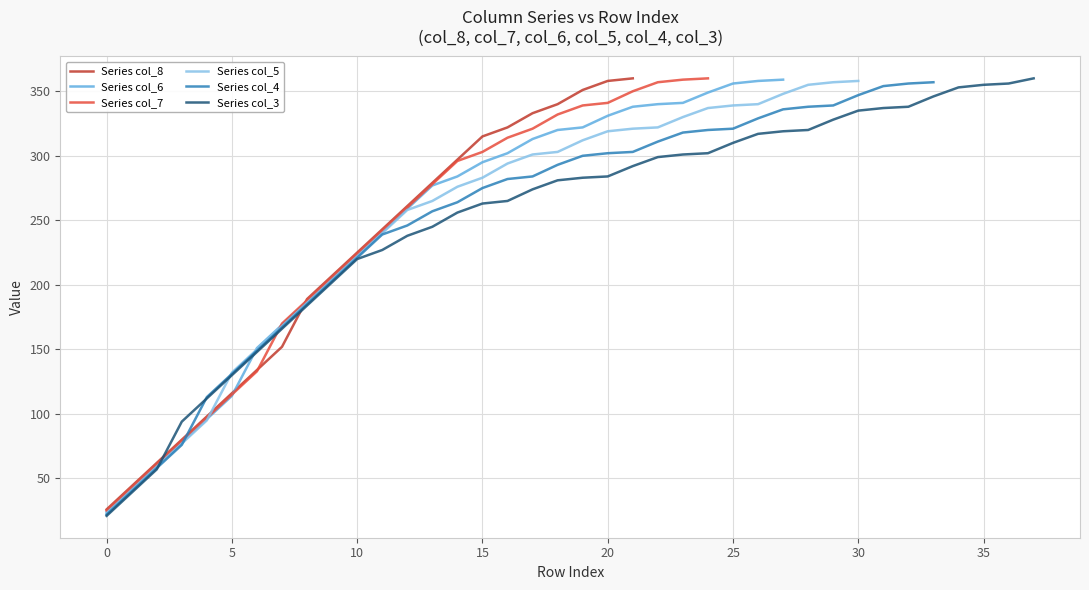

What is the difference between the maximum and minimum values in the Series col_5 series?

335.0